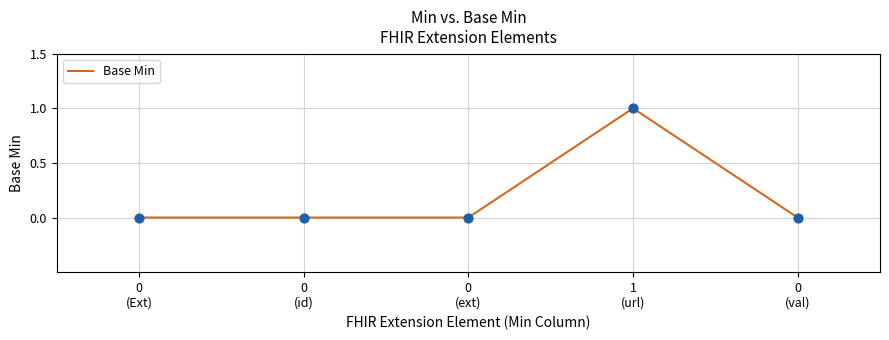

What is the change in value from 0
(Ext) to 1
(url)?

+1